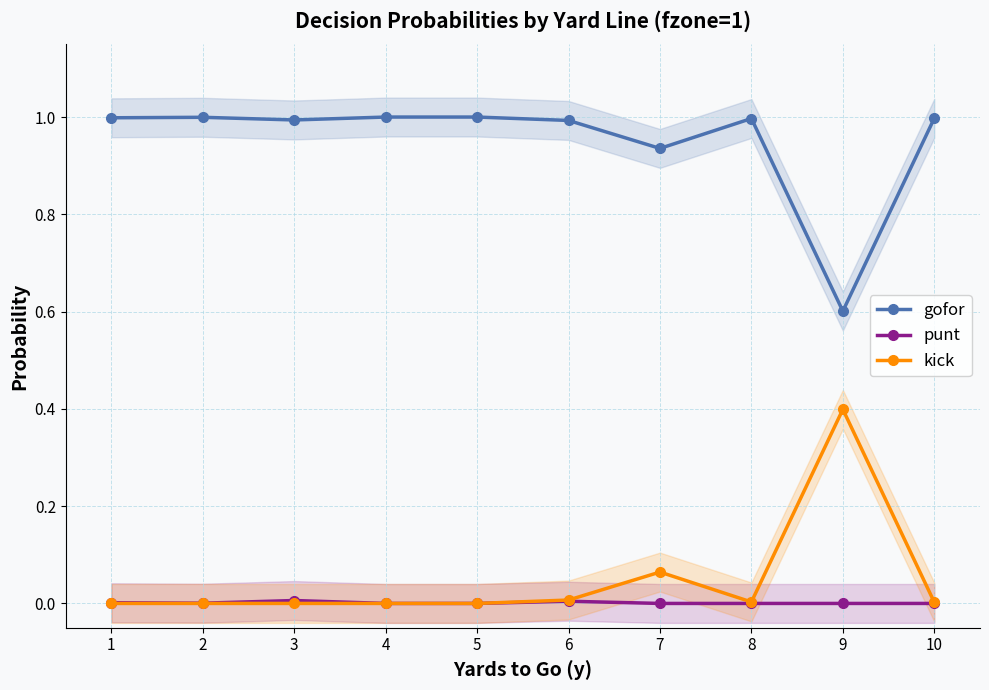

Which category has the lowest value in the gofor series?

9